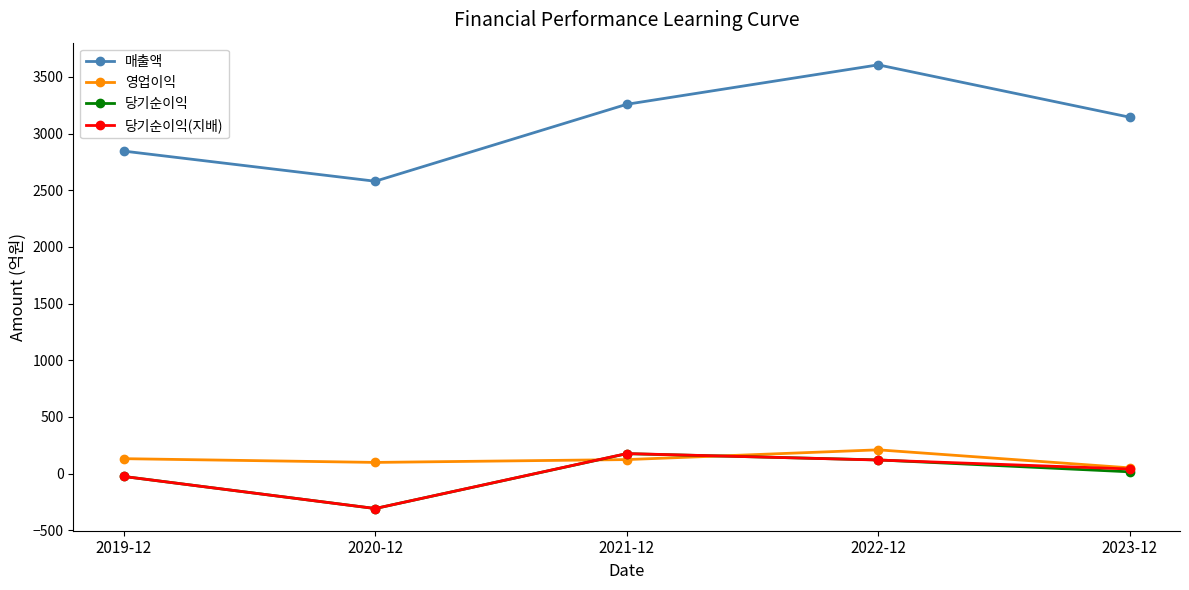

Where is the first local minimum for 매출액?

2020-12